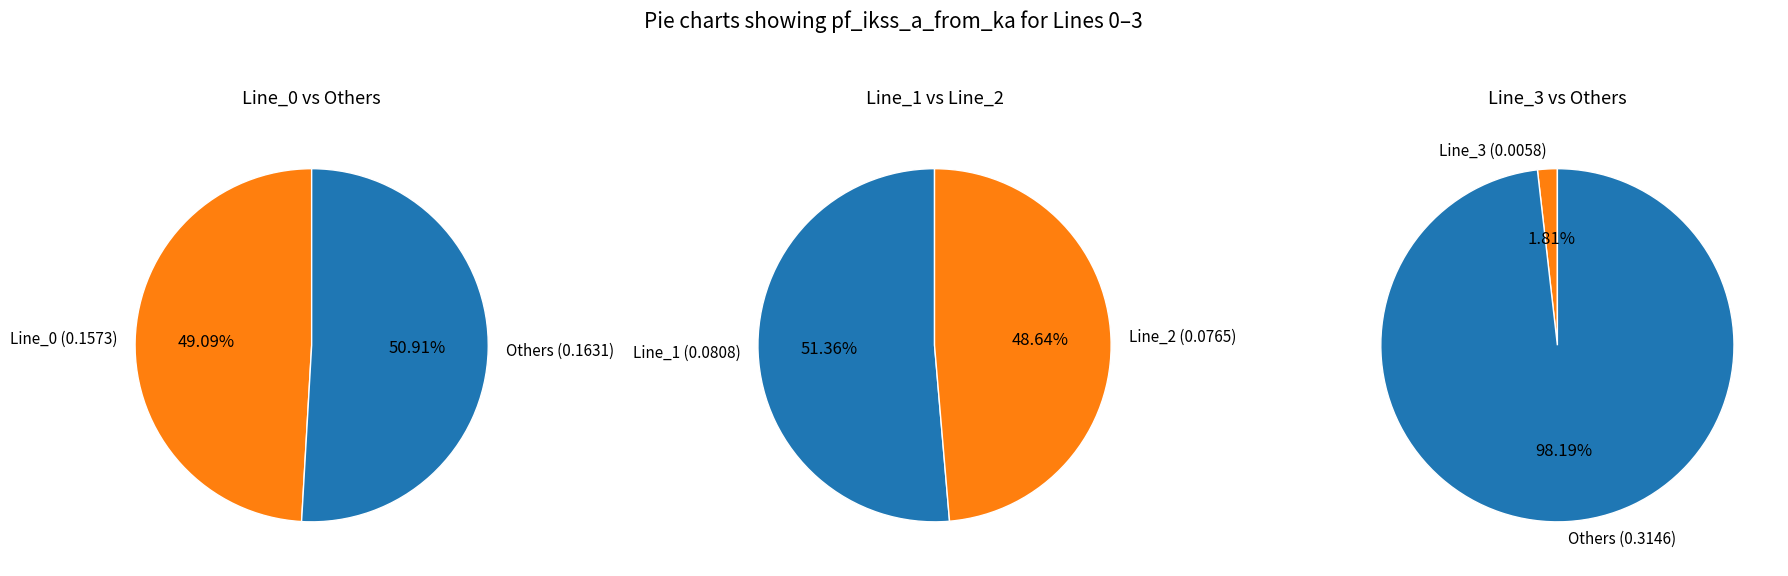

To the nearest percent, what portion does Line_0 represent?

49%